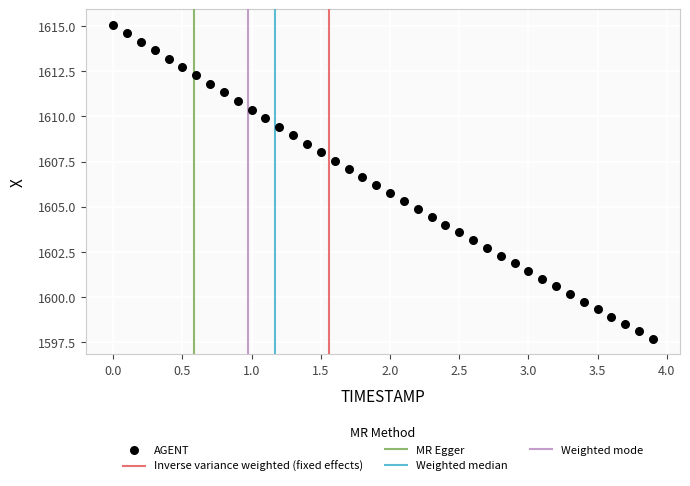

What is the range of Y values (max minus min)?

17.4